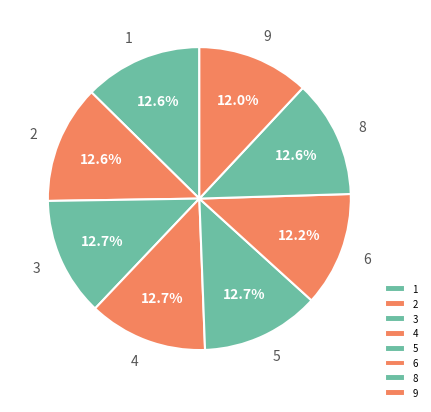

The 5 slice represents 27% of the pie. True or false?

False